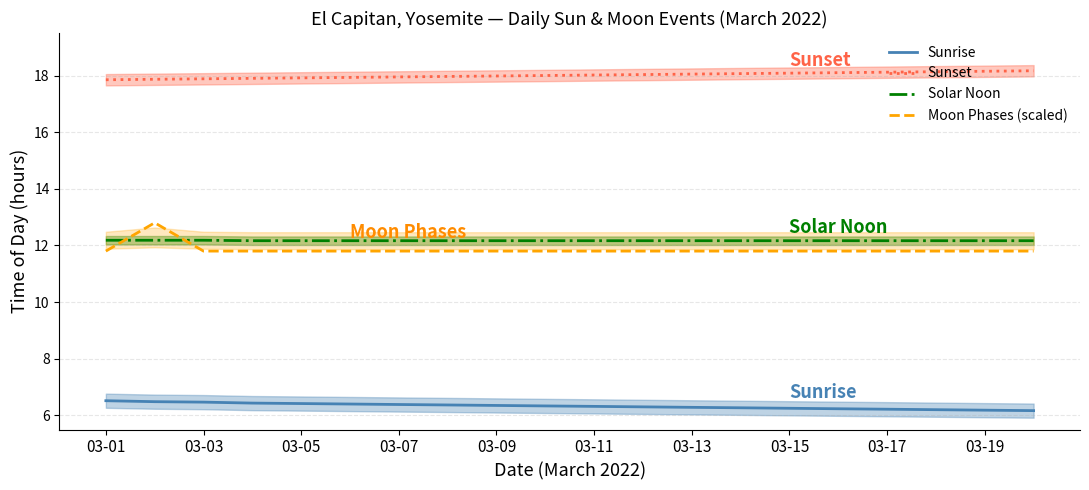

How many intersections are there between Solar Noon and Moon Phases (scaled)?

2